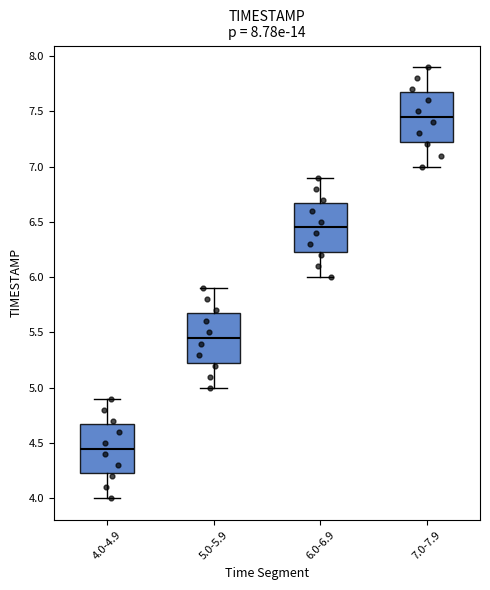

Which box has the highest median line?

7.0-7.9